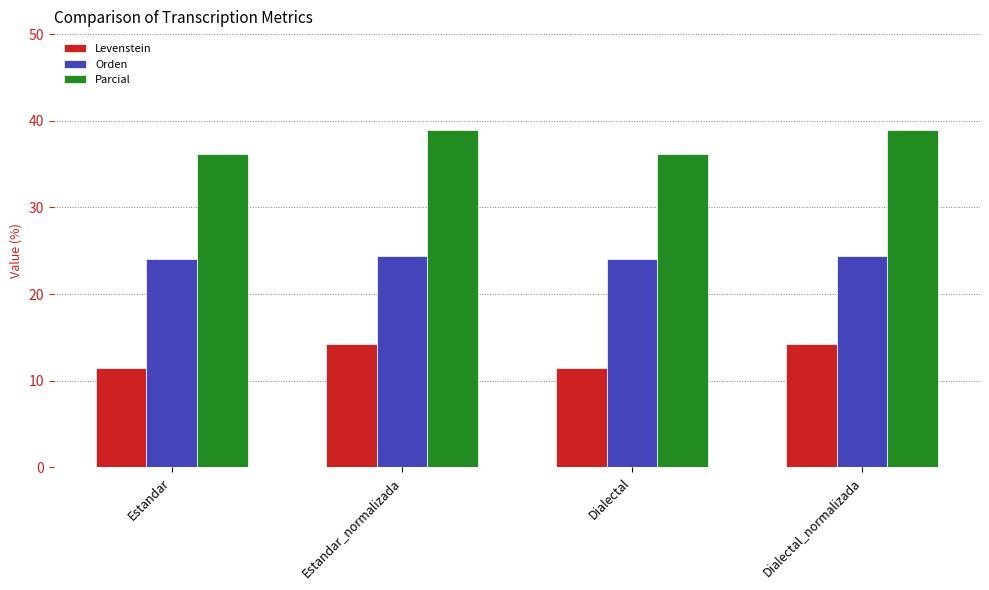

Is it true that Parcial equals 55.6 at Estandar?

False